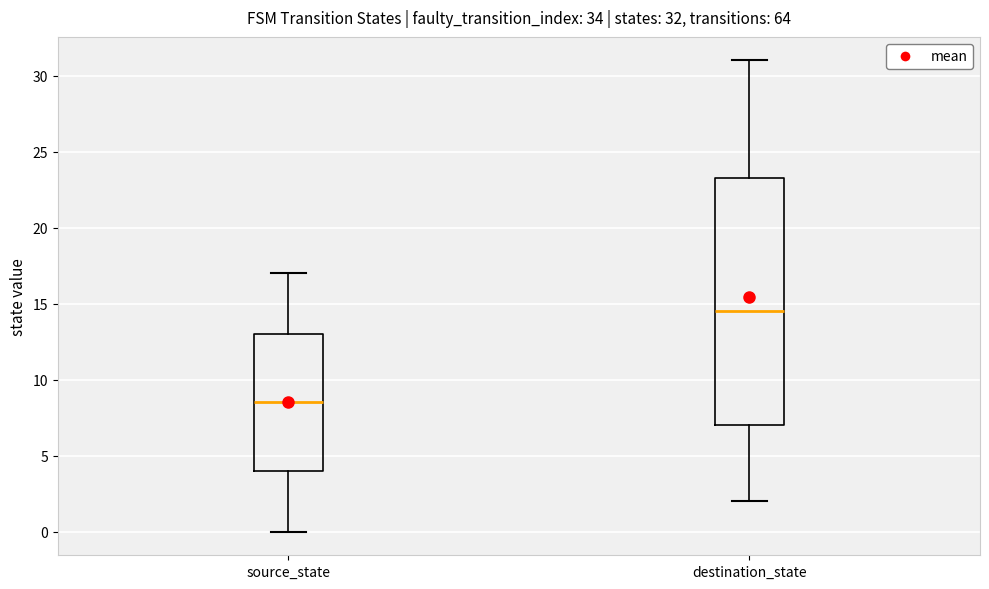

Which box is the tallest, from its lower edge to its upper edge?

destination_state